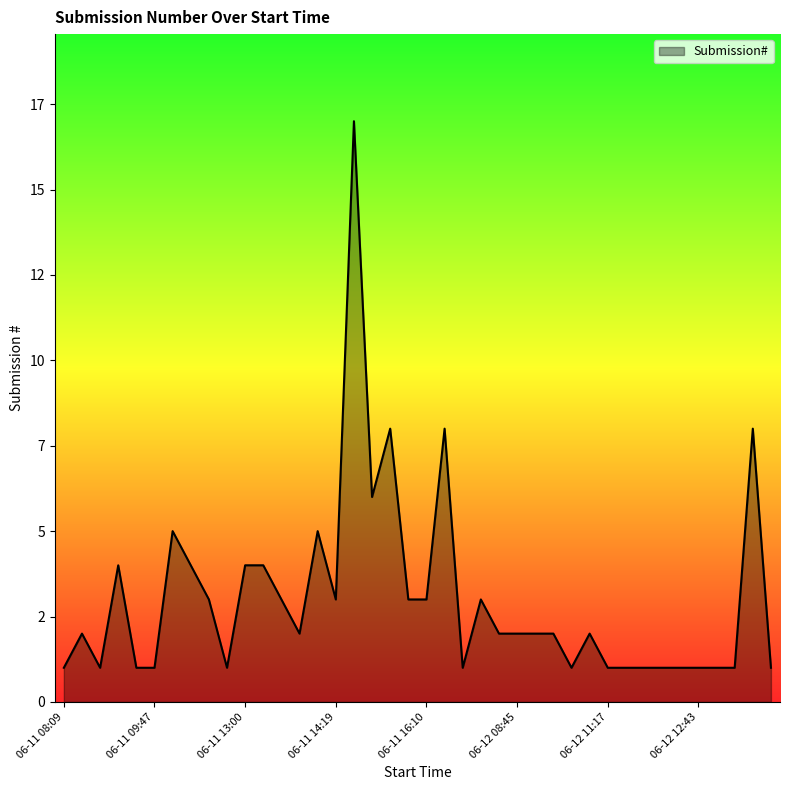

At which label does the data first exceed 2?

06-11 09:27